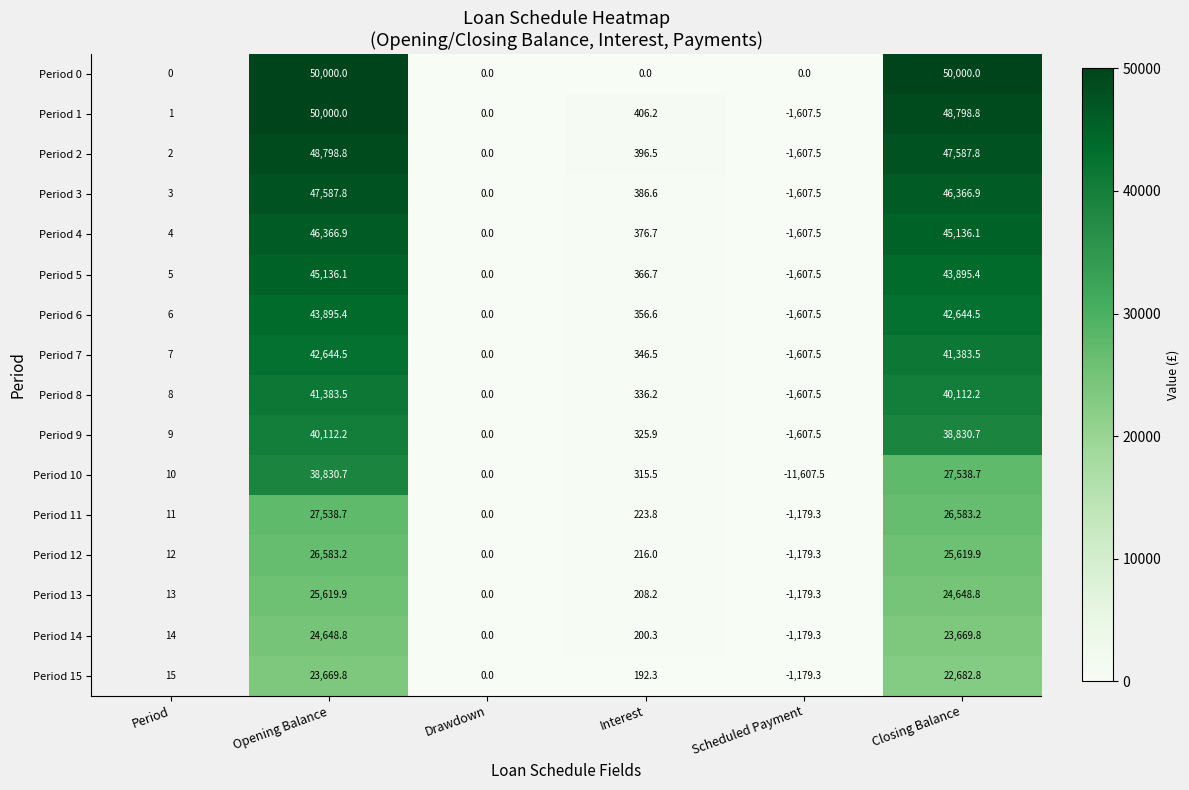

What is the total value across all series at Closing Balance?

595499.1